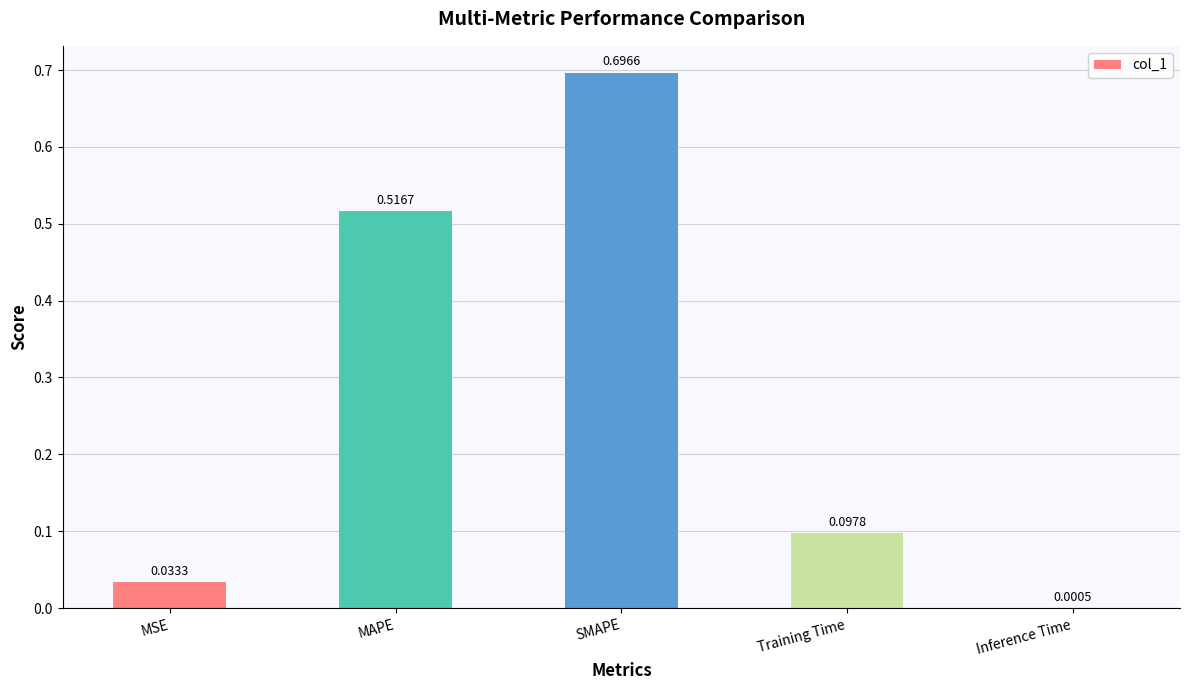

Between Inference Time and Training Time, which is larger?

Training Time